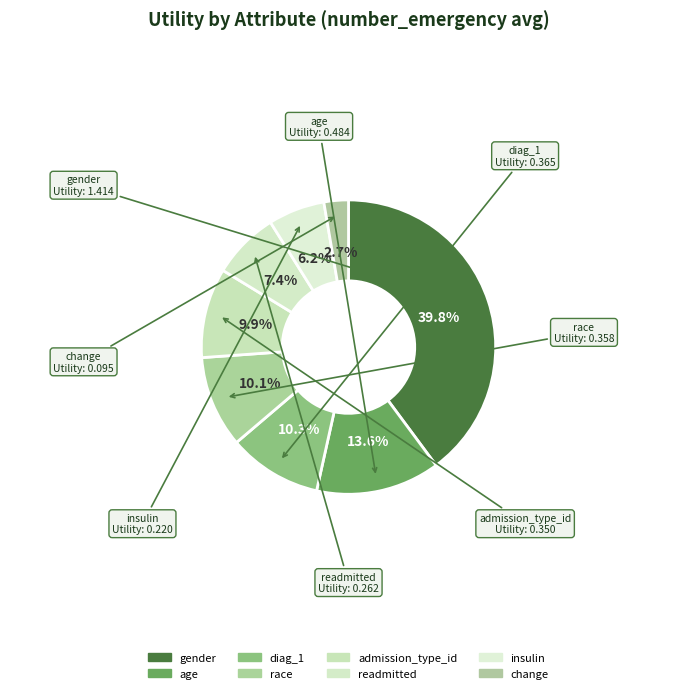

Which category has the biggest portion of the pie?

gender